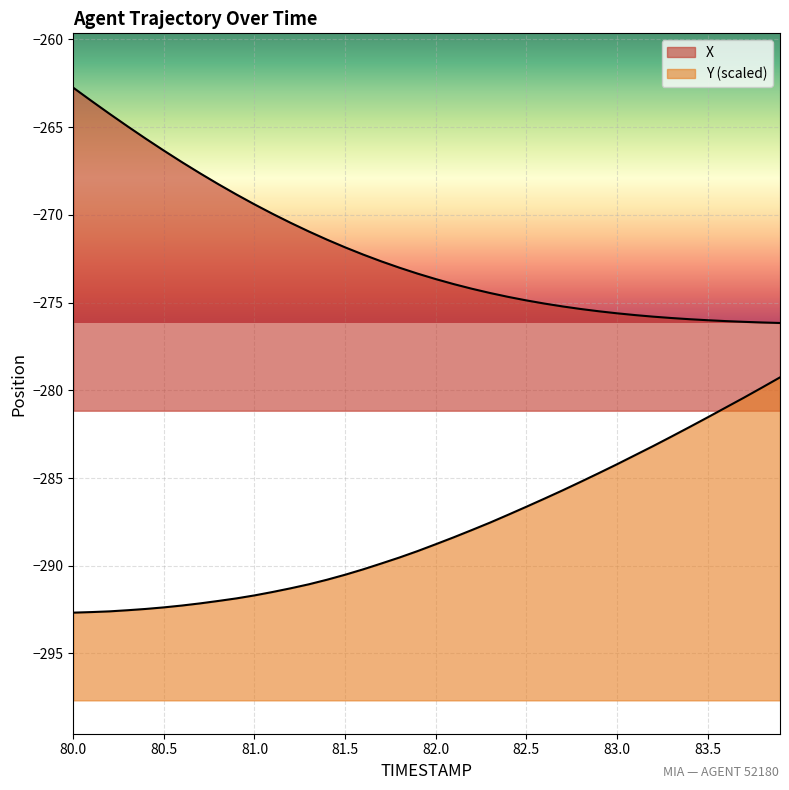

True or false: X and Y intersect in this chart.

False